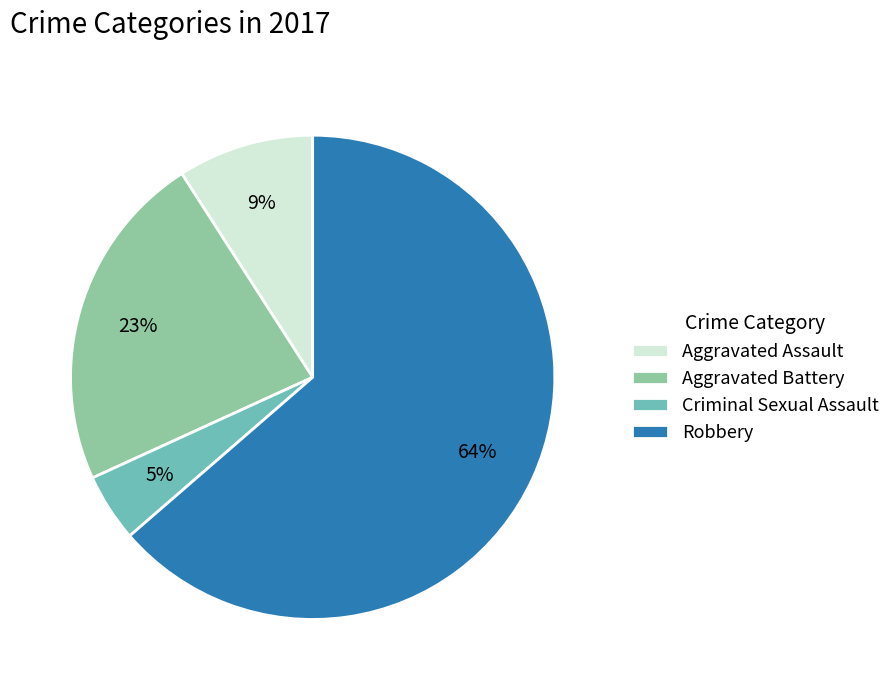

Does Aggravated Battery represent more than half of the total?

No